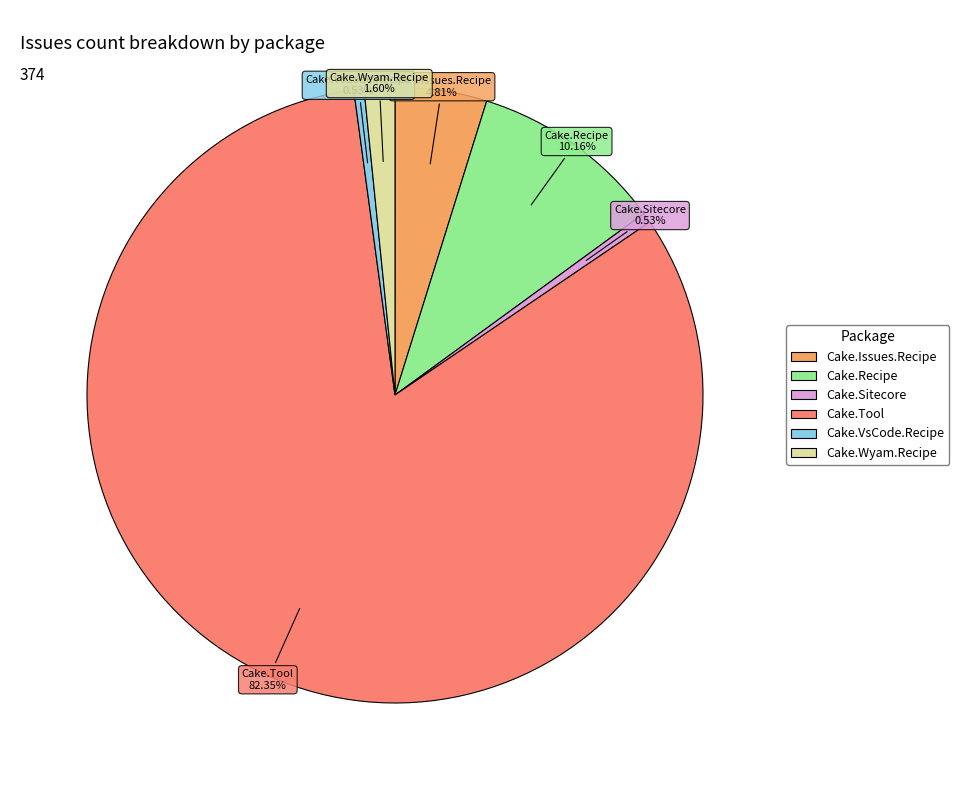

To the nearest percent, what is the difference between the largest and smallest slice percentages?

82%